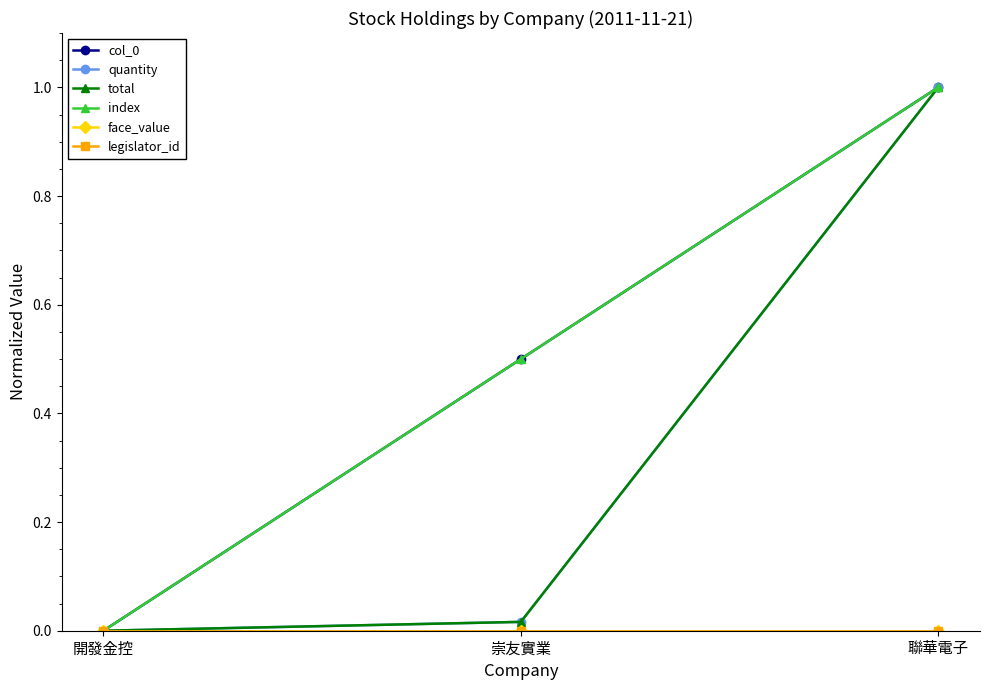

Reading left to right, list all the values displayed in this chart.

col_0: 開發金控=0.0	崇友實業=0.5	聯華電子=1.0
quantity: 開發金控=0.0	崇友實業=0.0	聯華電子=1.0
total: 開發金控=0.0	崇友實業=0.0	聯華電子=1.0
index: 開發金控=0.0	崇友實業=0.5	聯華電子=1.0
face_value: 開發金控=0.0	崇友實業=0.0	聯華電子=0.0
legislator_id: 開發金控=0.0	崇友實業=0.0	聯華電子=0.0